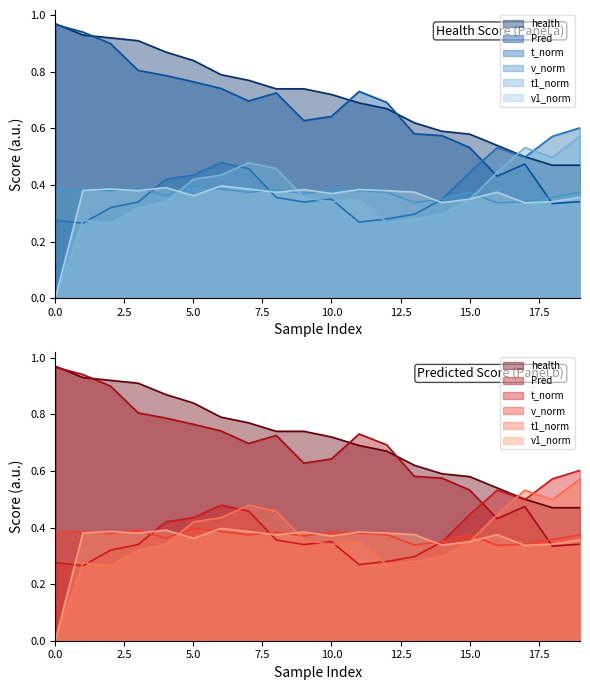

At which label is health closest to 0?

18